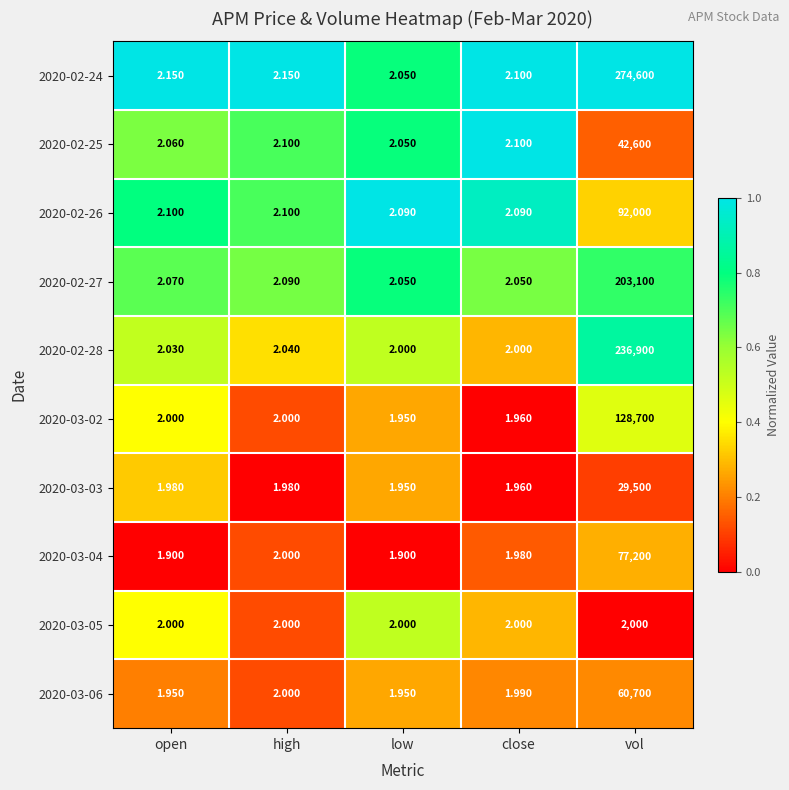

Between close and vol, which series saw the biggest shift?

2020-02-24